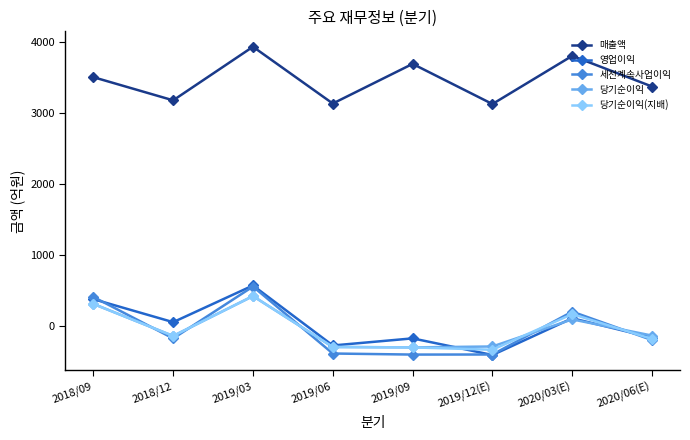

Which label corresponds to the largest value in the chart?

2019/03